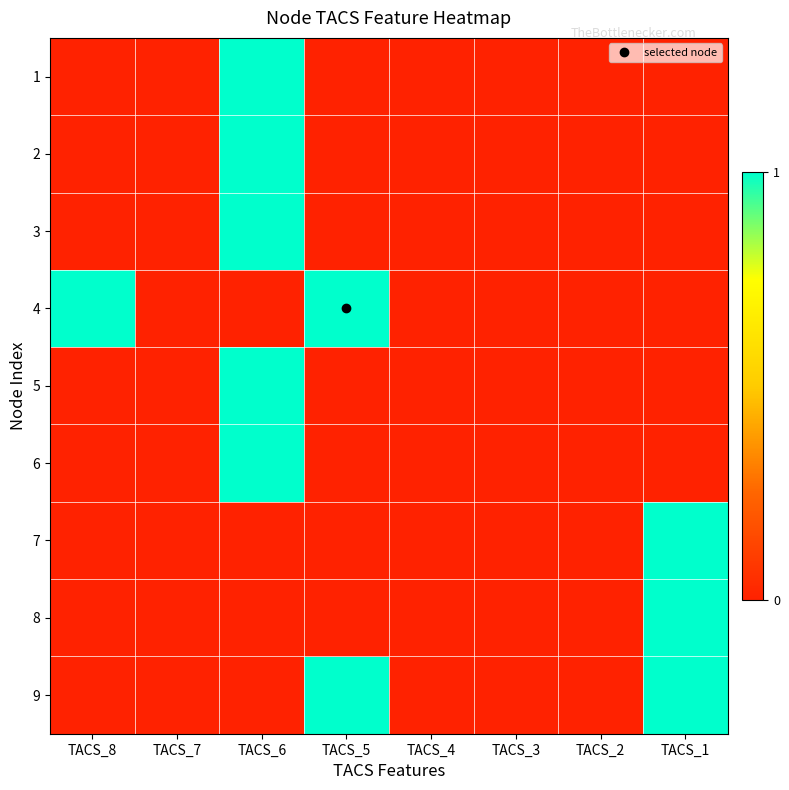

Which series has the largest range (max minus min)?

1